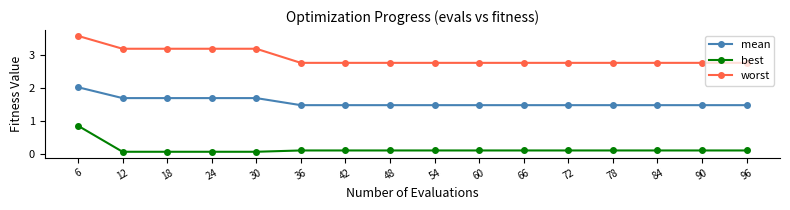

Rank the series by their maximum value, from highest to lowest.

worst, mean, best